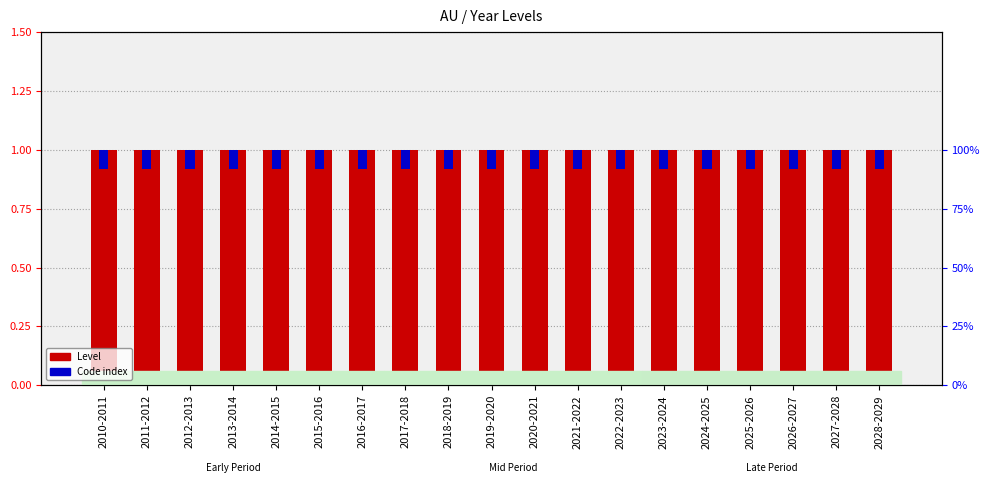

What is the minimum value shown in the chart?

0.1